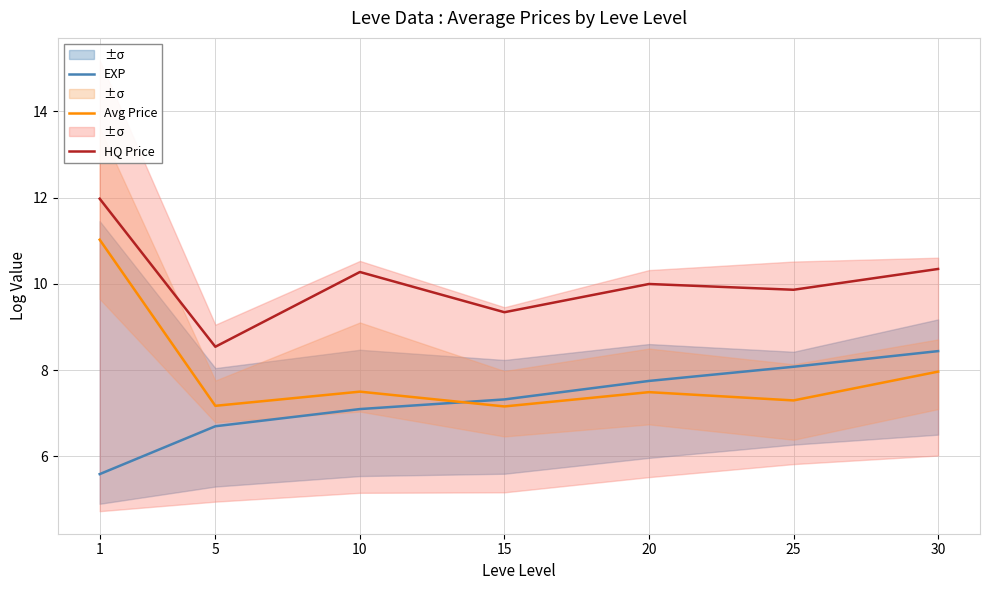

Which series has the largest total across all categories?

HQ Price